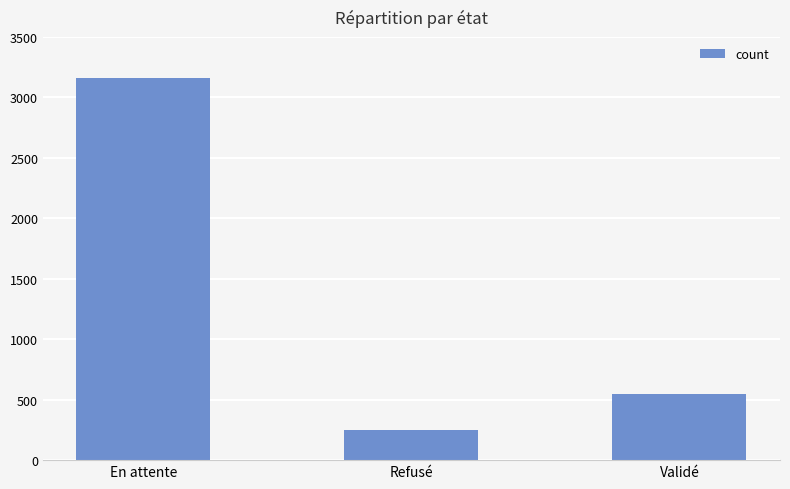

Which label corresponds to the largest value in the chart?

En attente